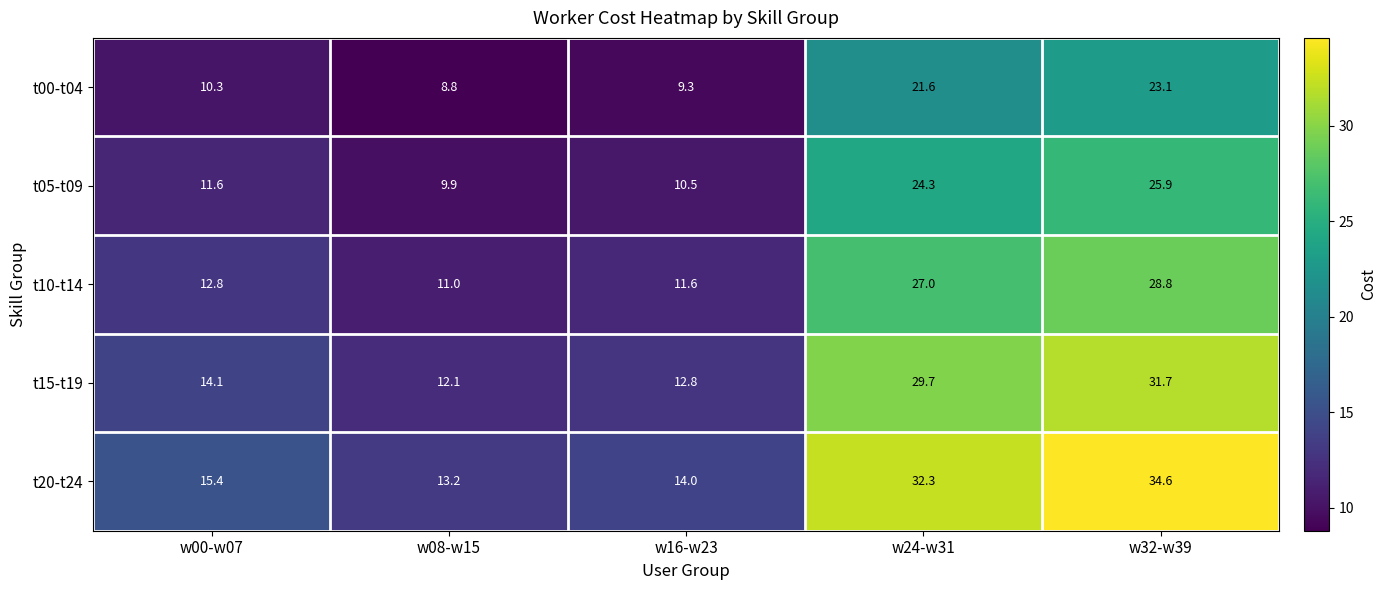

Reading left to right, extract all data points from this chart.

t00-t04: w00-w07=10.3	w08-w15=8.8	w16-w23=9.3	w24-w31=21.6	w32-w39=23.1
t05-t09: w00-w07=11.6	w08-w15=9.9	w16-w23=10.5	w24-w31=24.3	w32-w39=25.9
t10-t14: w00-w07=12.8	w08-w15=11.0	w16-w23=11.6	w24-w31=27.0	w32-w39=28.8
t15-t19: w00-w07=14.1	w08-w15=12.1	w16-w23=12.8	w24-w31=29.7	w32-w39=31.7
t20-t24: w00-w07=15.4	w08-w15=13.2	w16-w23=14.0	w24-w31=32.3	w32-w39=34.6